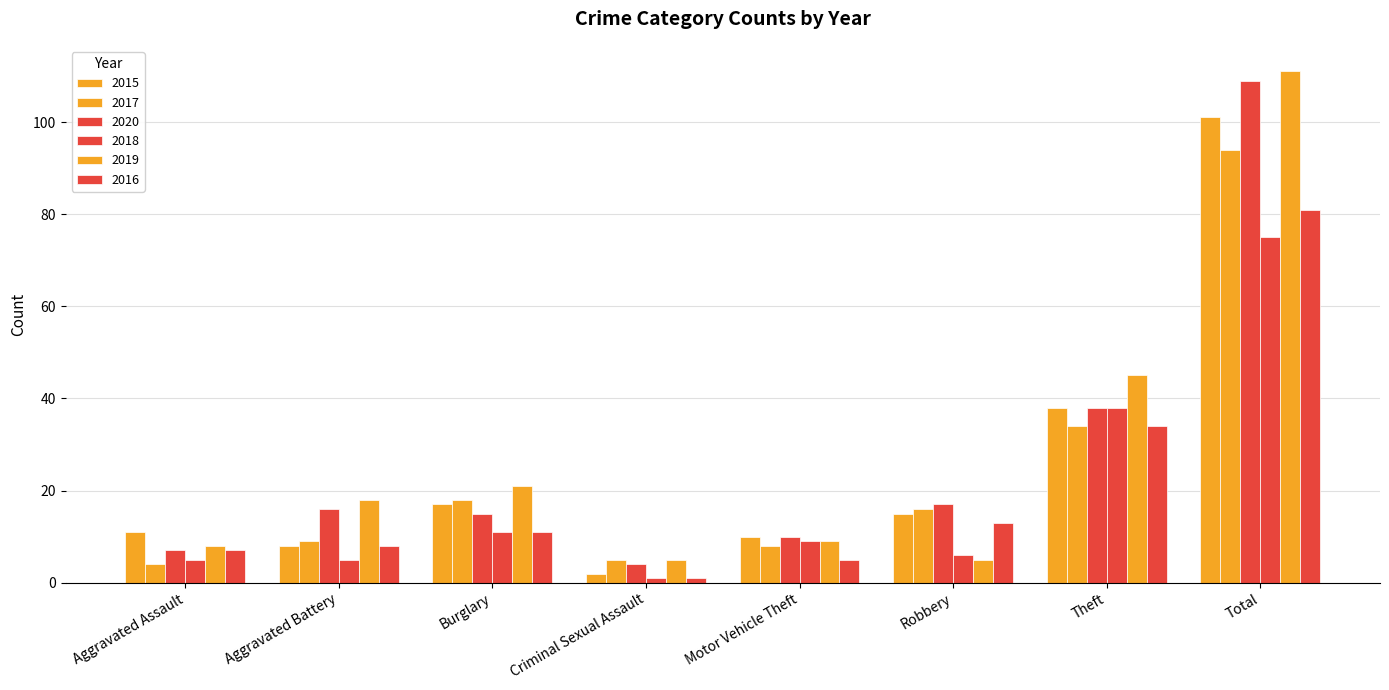

Reading left to right, list all the values displayed in this chart.

2015: Aggravated Assault=11	Aggravated Battery=8	Burglary=17	Criminal Sexual Assault=2	Motor Vehicle Theft=10	Robbery=15	Theft=38	Total=101
2017: Aggravated Assault=4	Aggravated Battery=9	Burglary=18	Criminal Sexual Assault=5	Motor Vehicle Theft=8	Robbery=16	Theft=34	Total=94
2020: Aggravated Assault=7	Aggravated Battery=16	Burglary=15	Criminal Sexual Assault=4	Motor Vehicle Theft=10	Robbery=17	Theft=38	Total=109
2018: Aggravated Assault=5	Aggravated Battery=5	Burglary=11	Criminal Sexual Assault=1	Motor Vehicle Theft=9	Robbery=6	Theft=38	Total=75
2019: Aggravated Assault=8	Aggravated Battery=18	Burglary=21	Criminal Sexual Assault=5	Motor Vehicle Theft=9	Robbery=5	Theft=45	Total=111
2016: Aggravated Assault=7	Aggravated Battery=8	Burglary=11	Criminal Sexual Assault=1	Motor Vehicle Theft=5	Robbery=13	Theft=34	Total=81